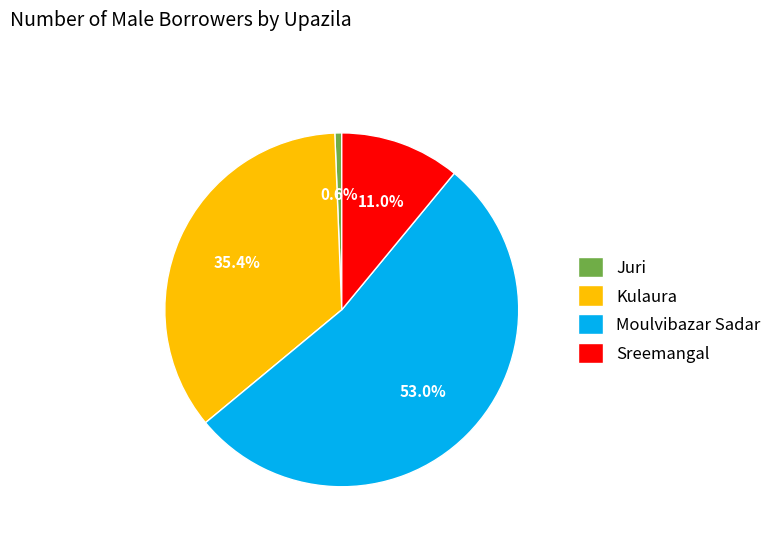

How many segments does this pie chart have?

4